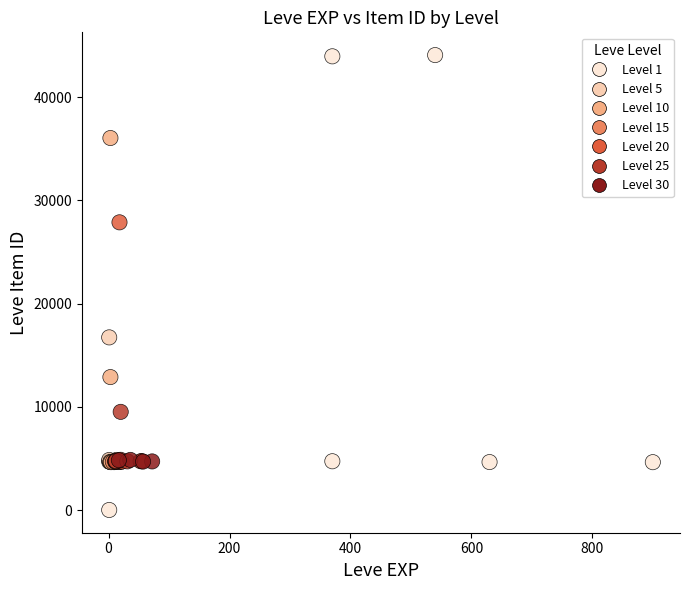

What Y value in the scatter plot is closest to 22050?

16734